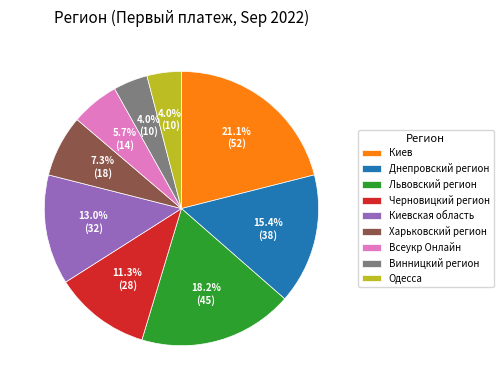

True or false: Харьковский регион accounts for 7% of the total.

True